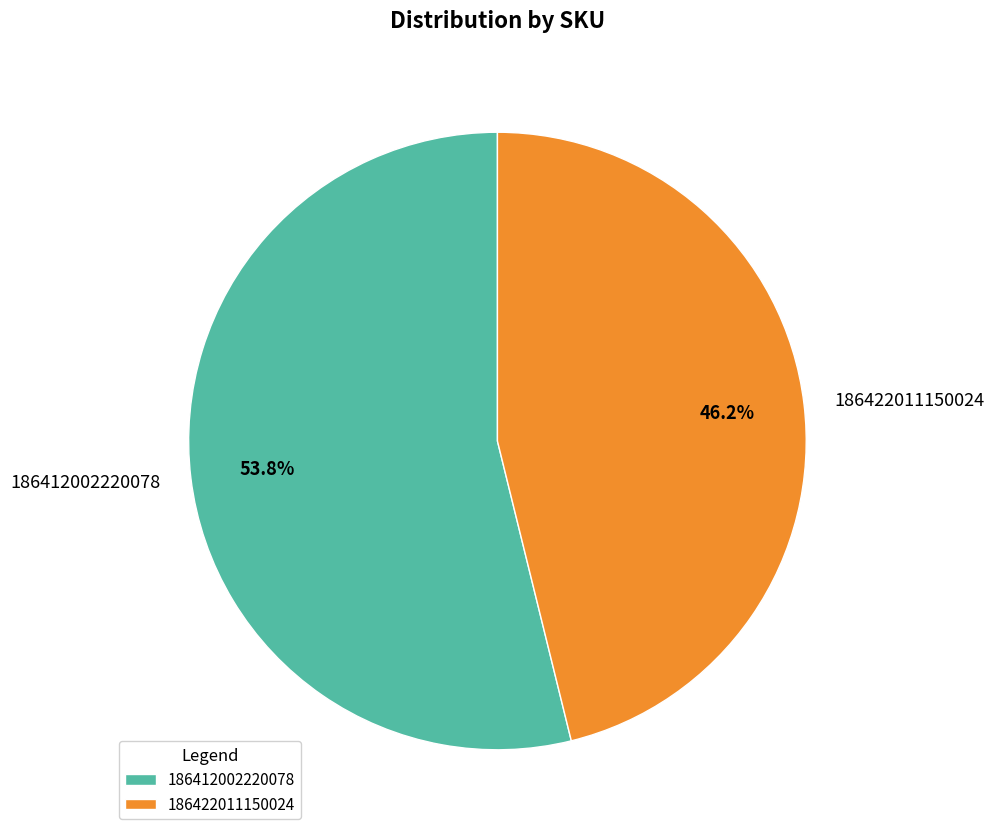

Count the number of slices in the pie.

2